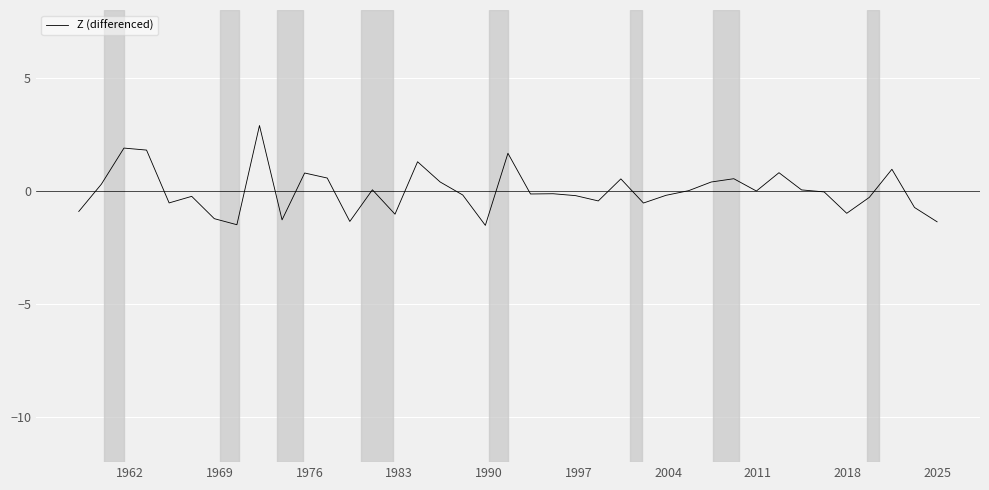

What is the smallest value displayed?

-1.5